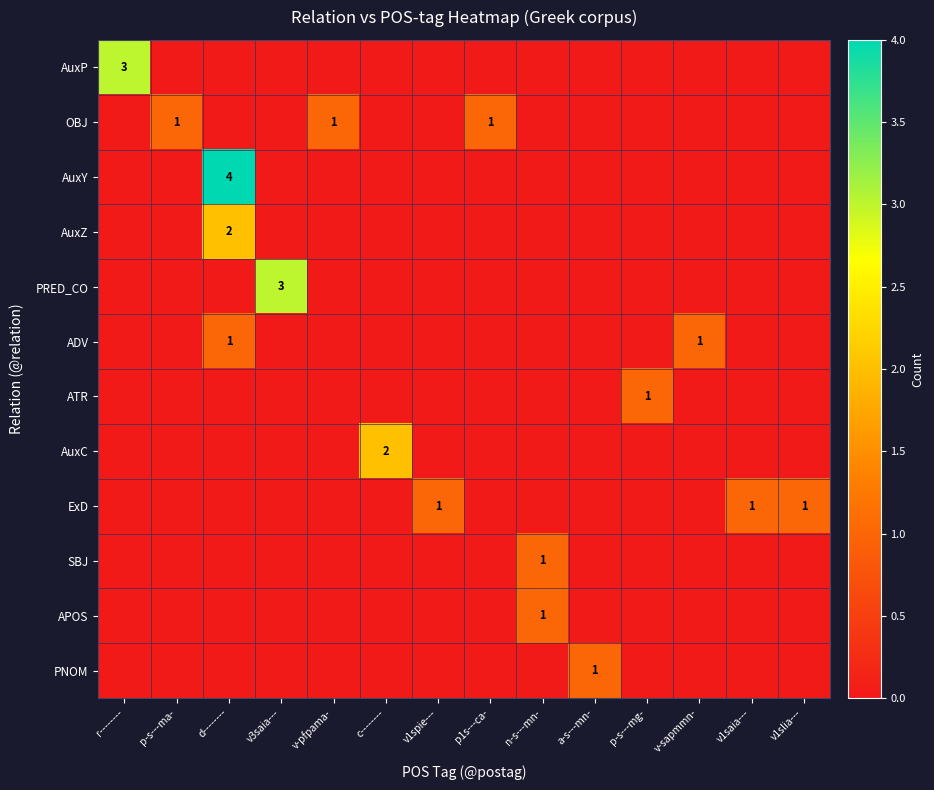

What is the total value across all series at c--------?

2